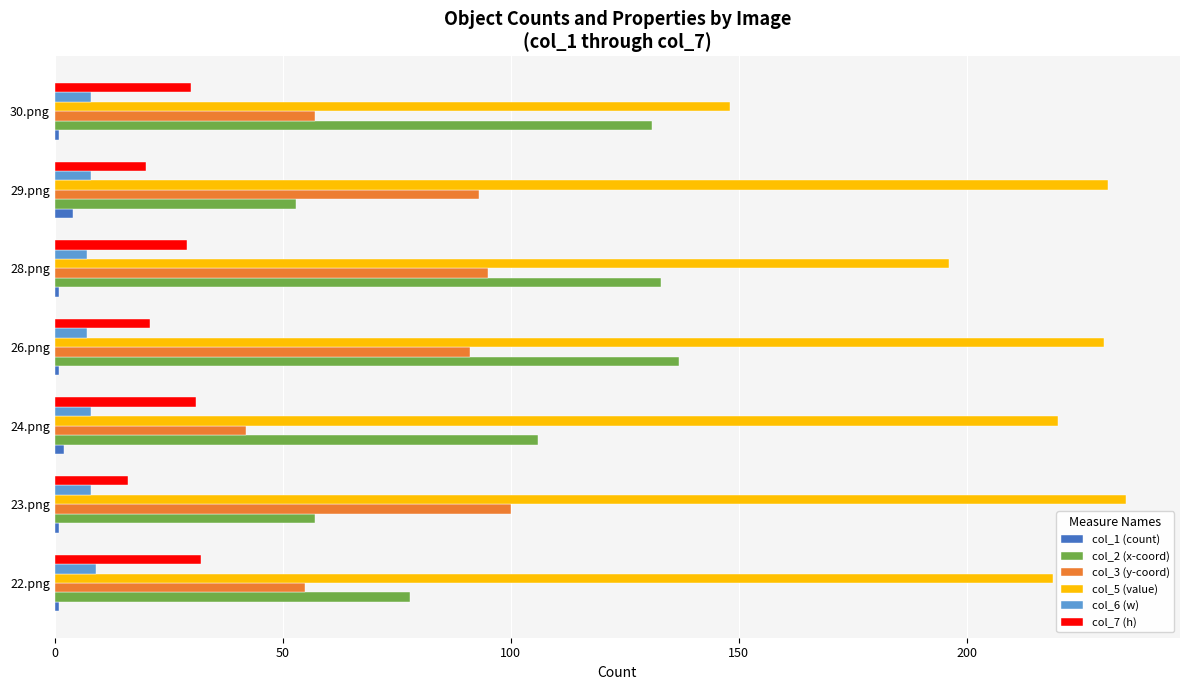

True or false: col_2 (x-coord) has a value of 40 at 30.png.

False